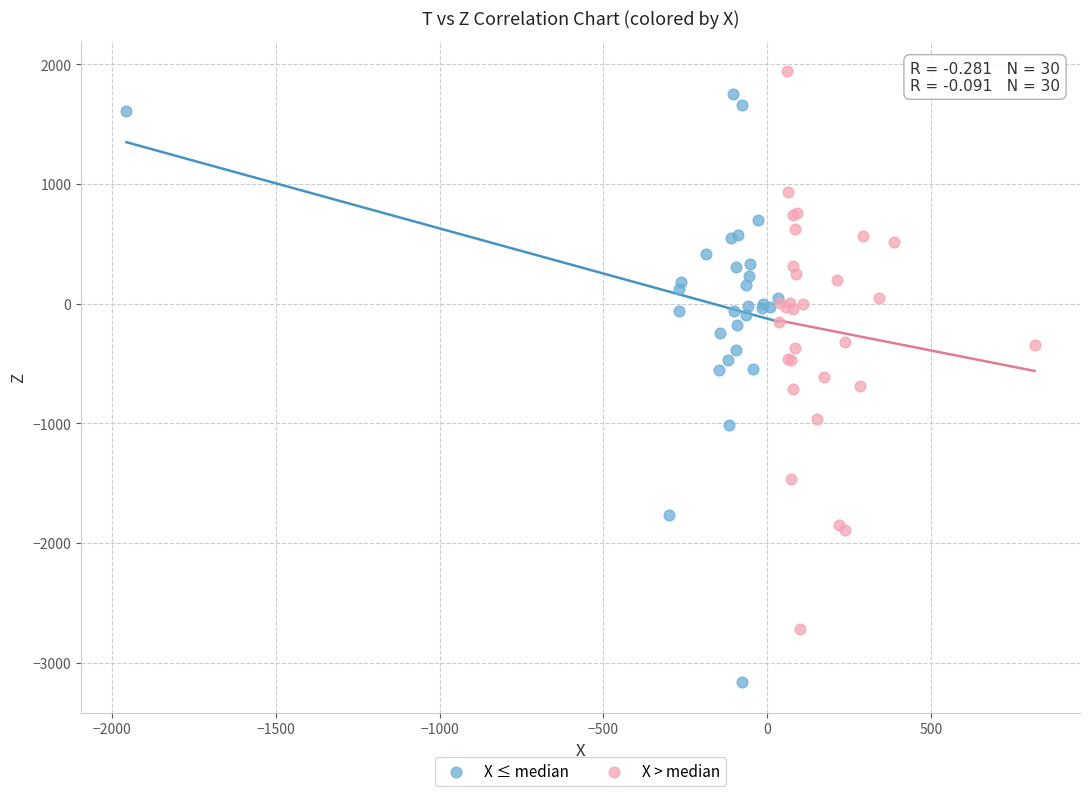

Which series reaches the minimum Y coordinate?

X ≤ median